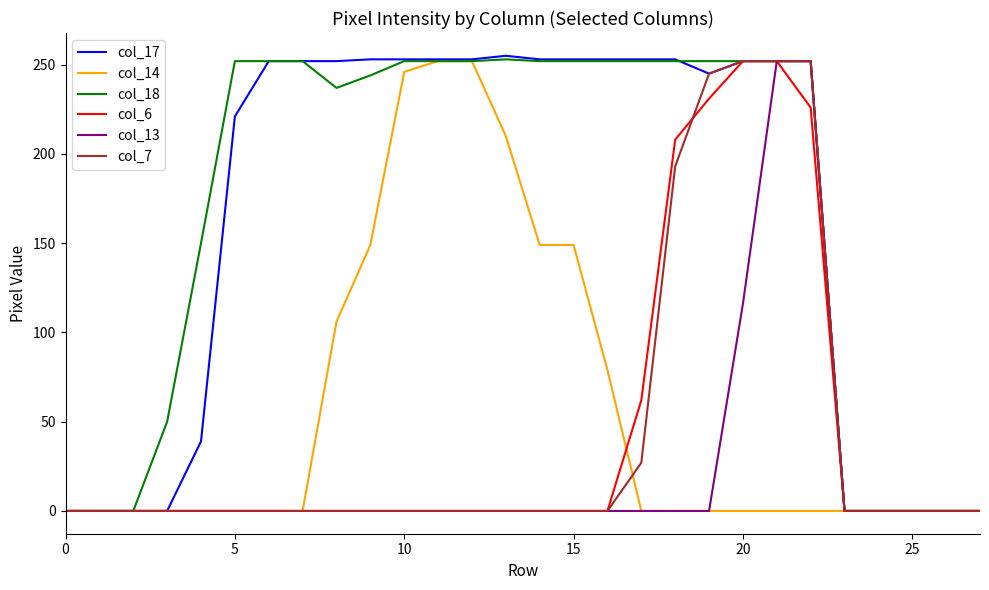

What is the sum of all col_13 values?

620